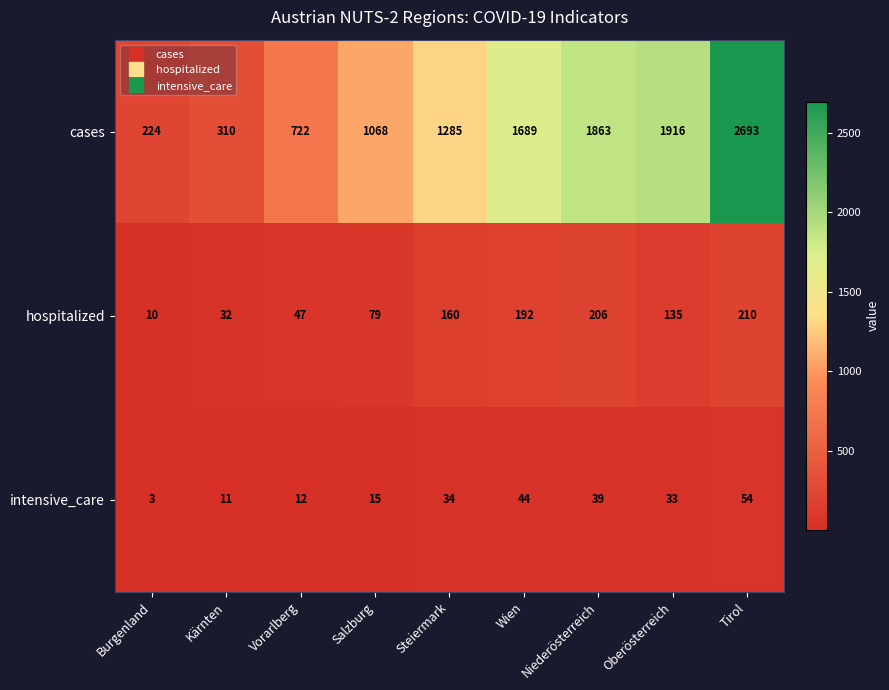

At how many categories does at least one series exceed 2535?

1